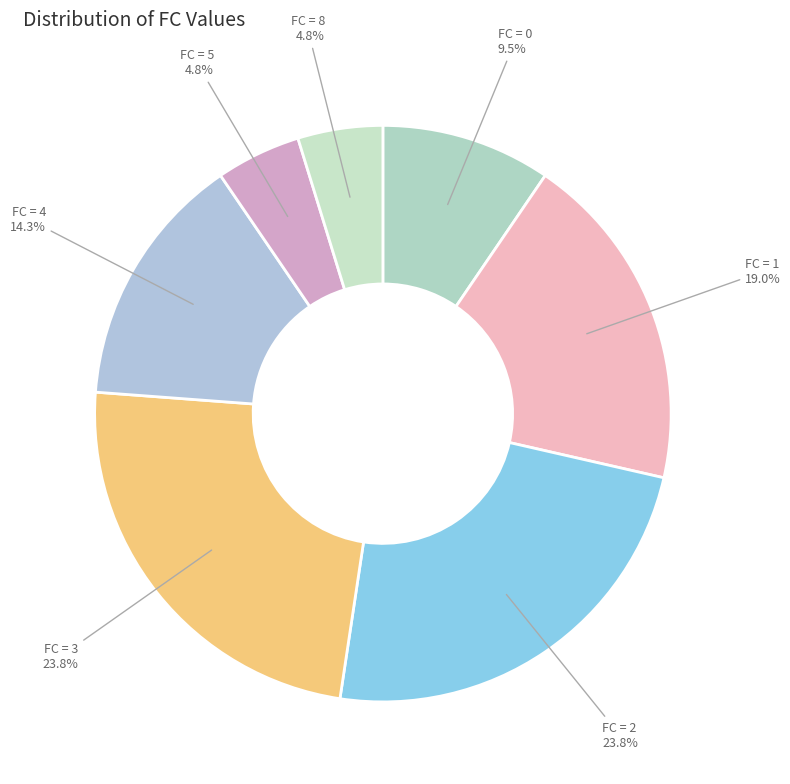

How many slices are in this pie chart?

7